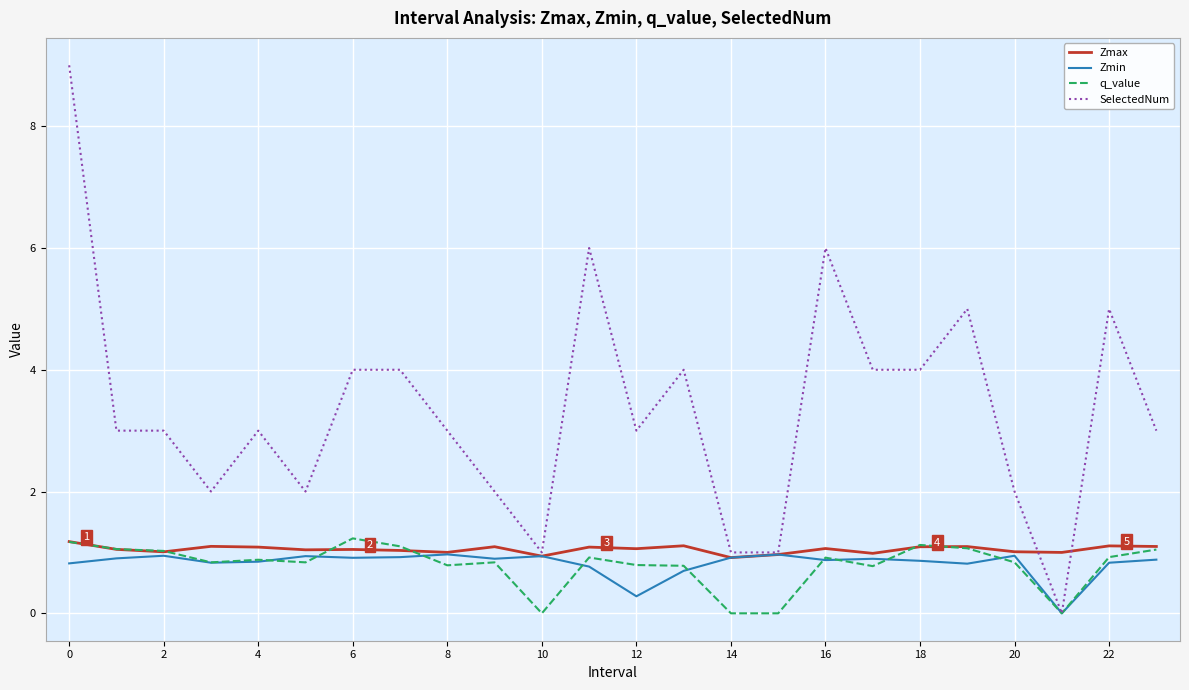

Which series has the widest spread of values?

SelectedNum